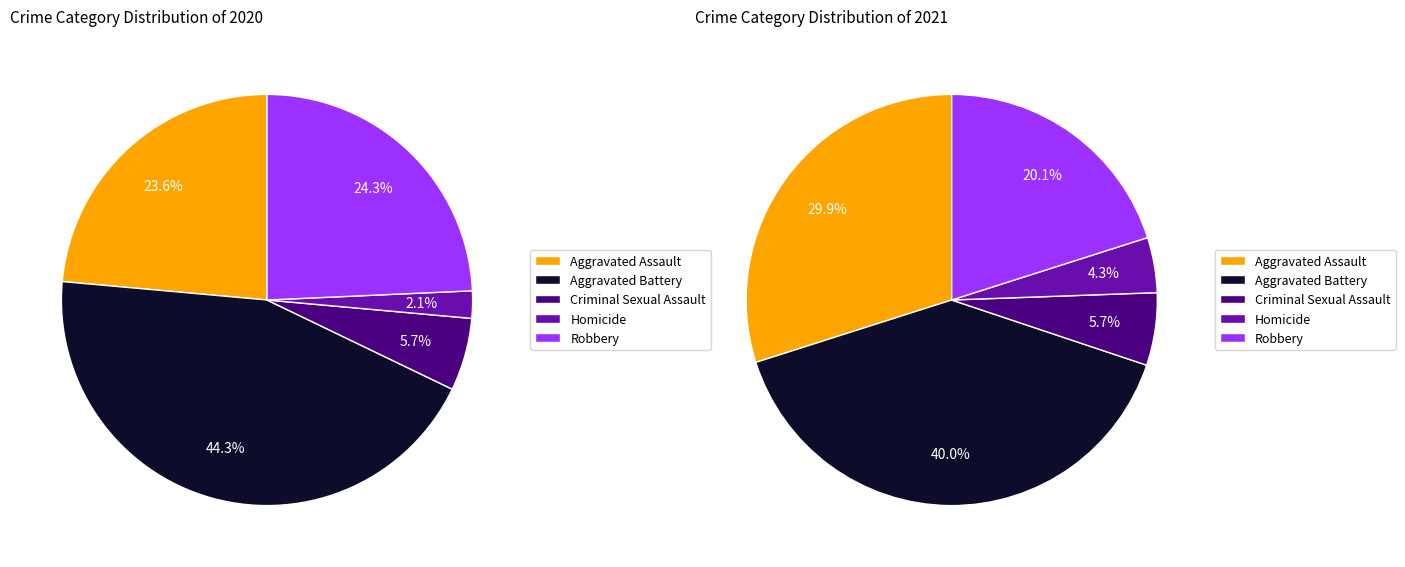

To the nearest percent, what is the average slice percentage?

20%